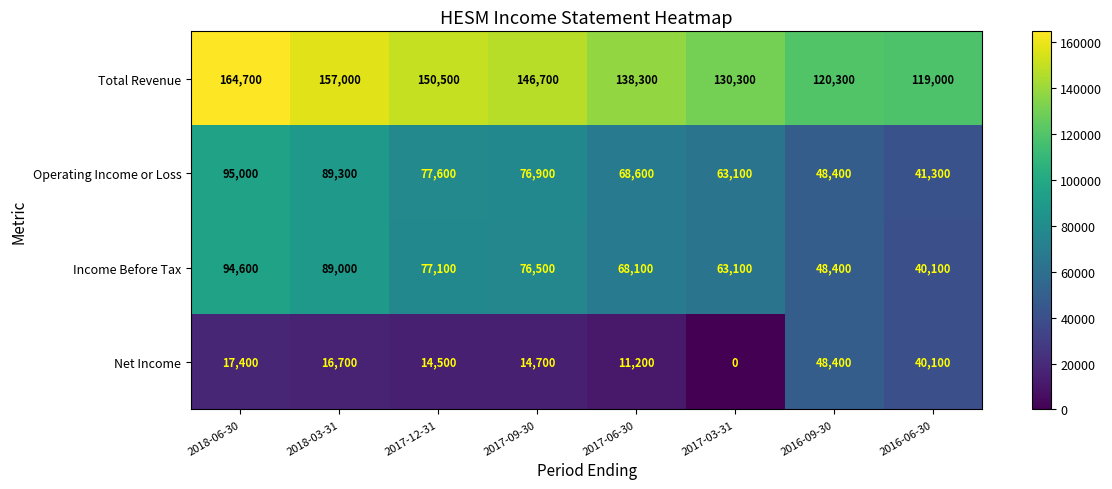

What is the difference between the Income Before Tax values at 2017-06-30 and 2018-03-31?

20900